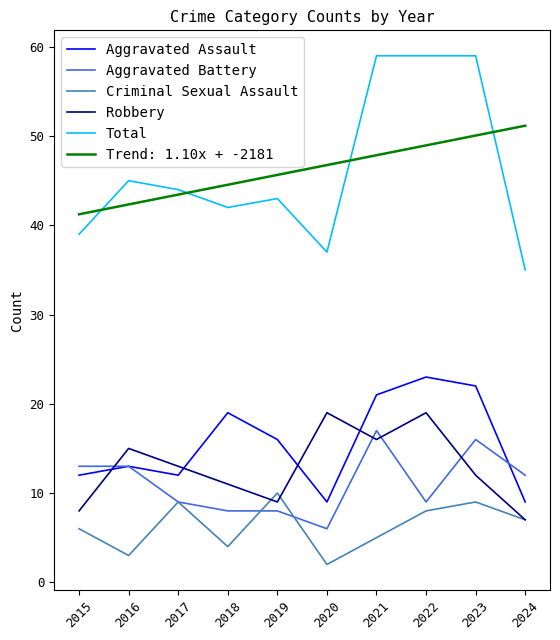

What is the greatest value displayed?

59.0